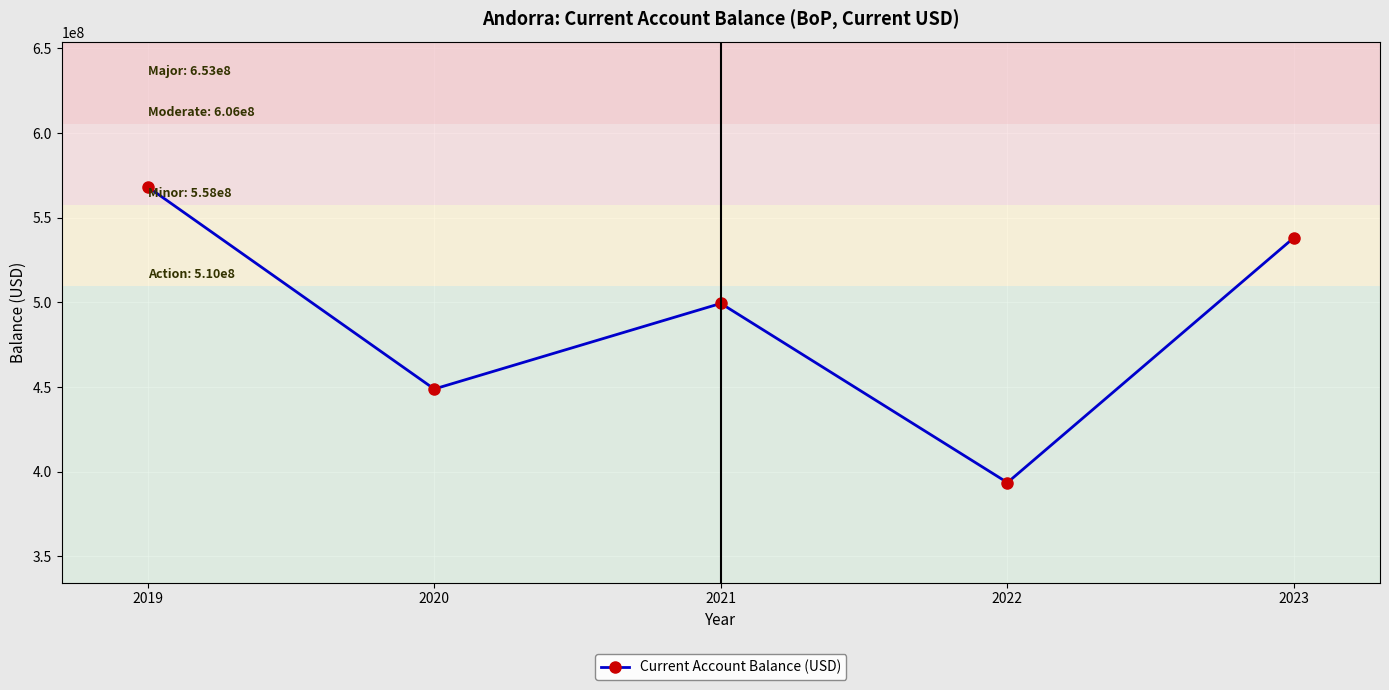

At which category does the chart reach its peak across all series?

2019